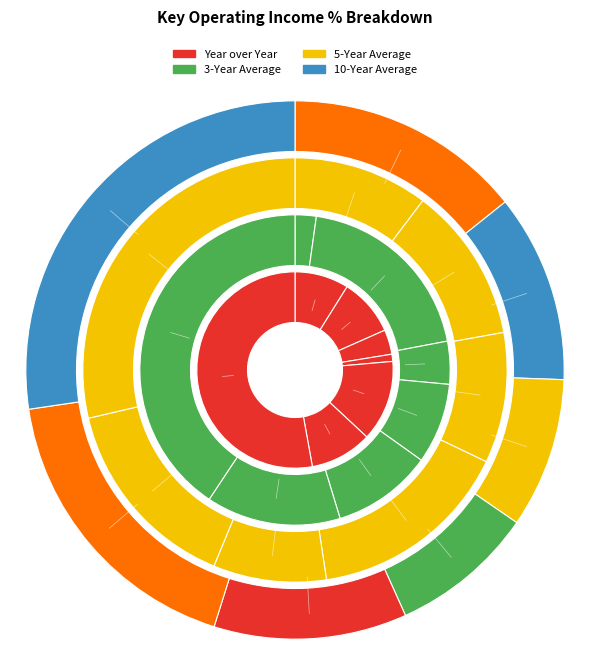

Between 2014 and 2016, which series saw the biggest shift?

Year over Year